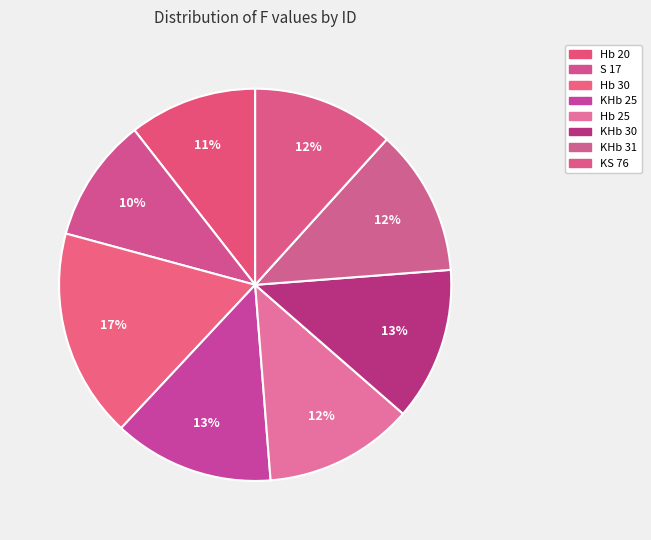

Is there any slice that represents more than half of the pie?

No